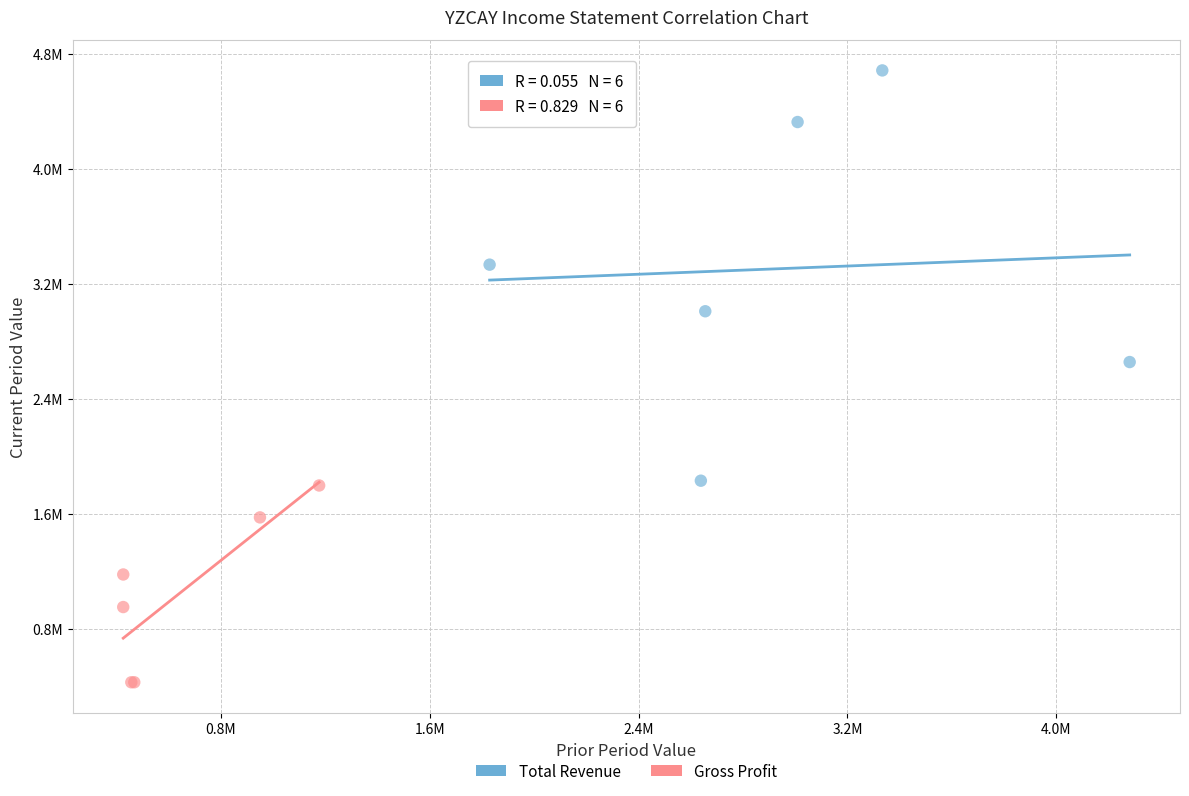

Which series contains the highest Y value?

Total Revenue